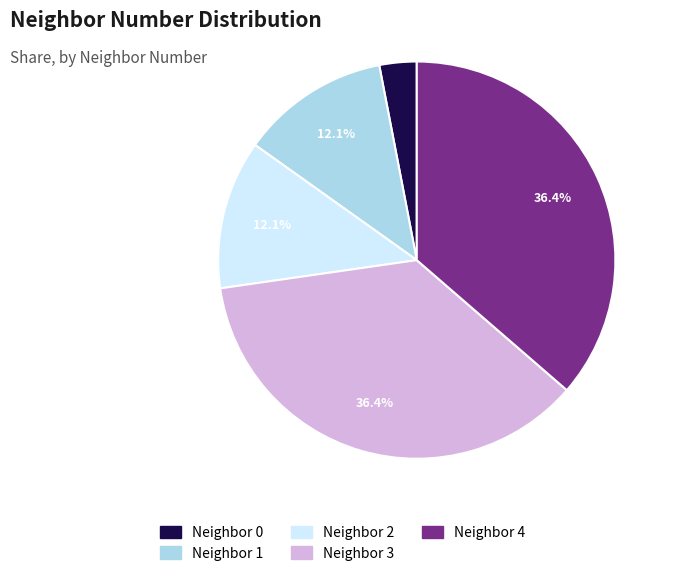

Is Neighbor 2 the majority of the pie?

No